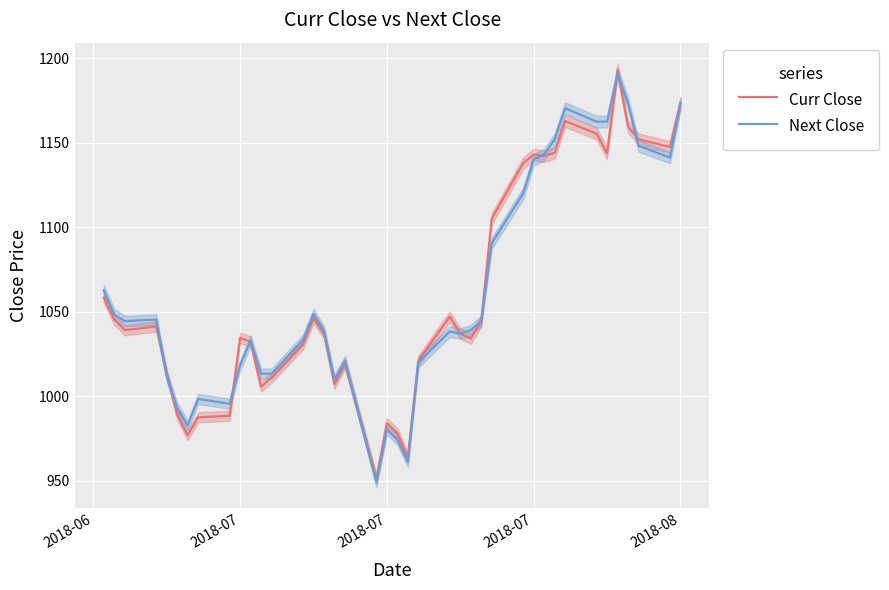

What is the maximum value shown in the chart?

1193.2